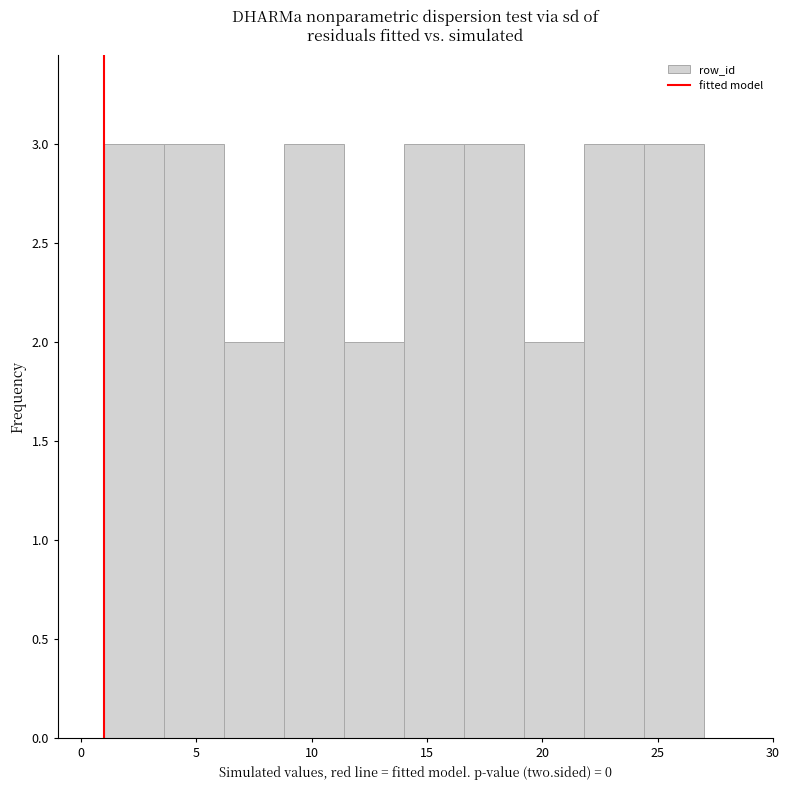

What is the height of the bar covering 1.0 to 3.6 on the x-axis? Neither the bar edges nor the heights are printed on the chart, so give them approximately, as read against the axes.

3